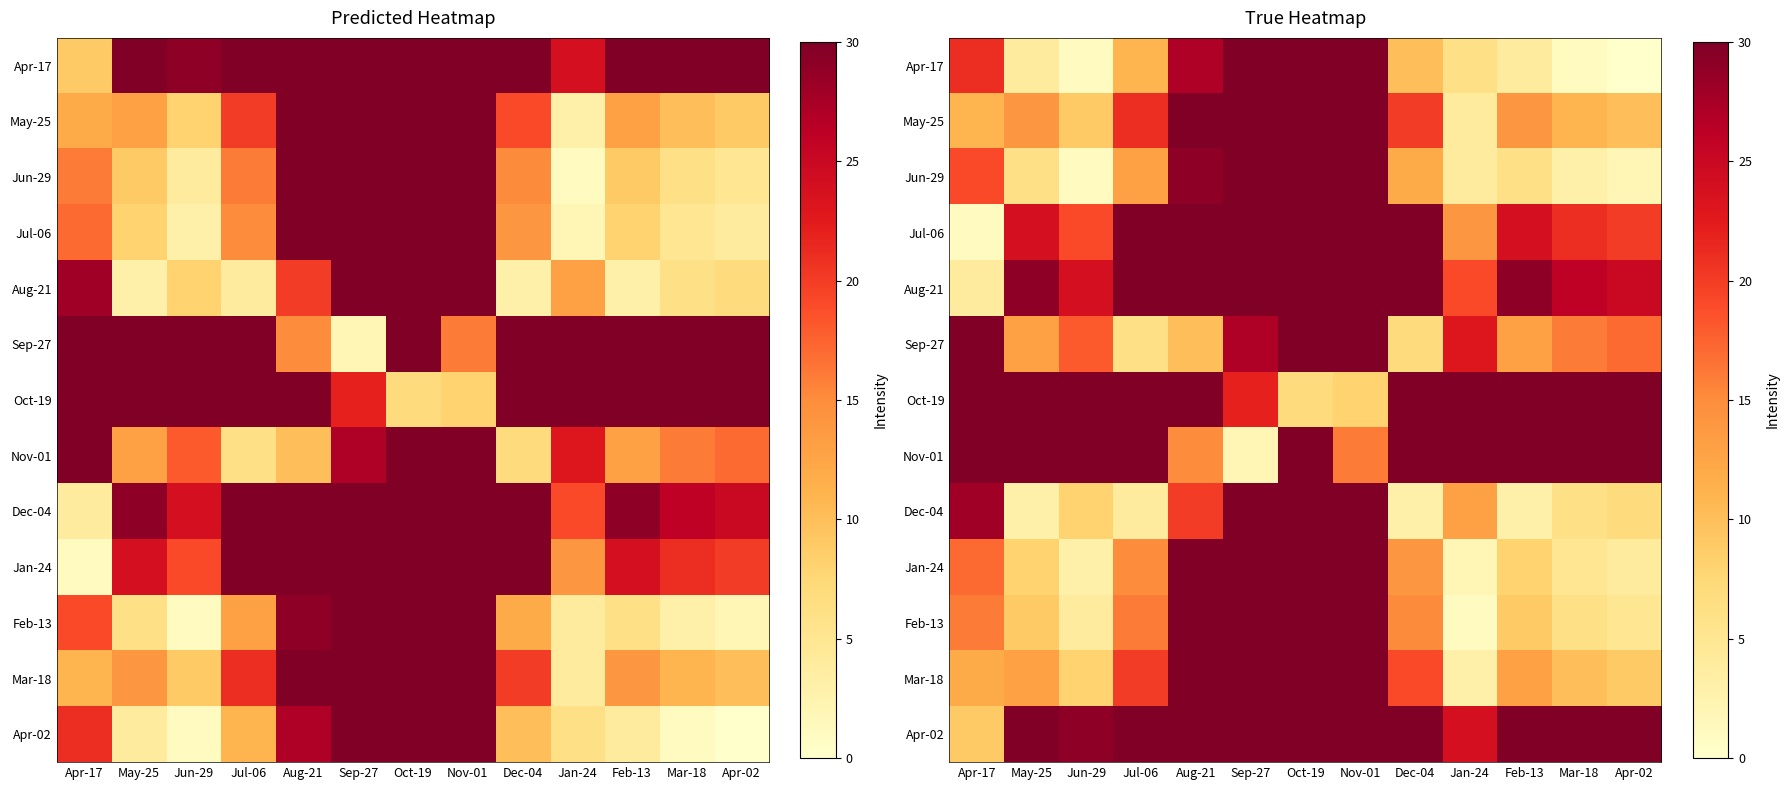

Which has a higher value, Dec-04 or Jan-24?

Dec-04